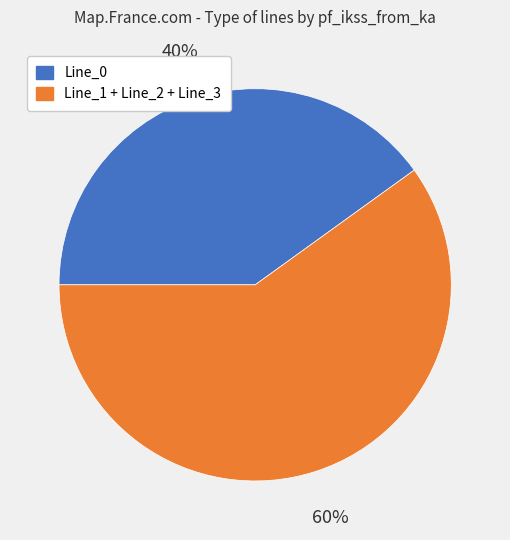

To the nearest percent, what is the difference between the largest and smallest slice percentages?

20%